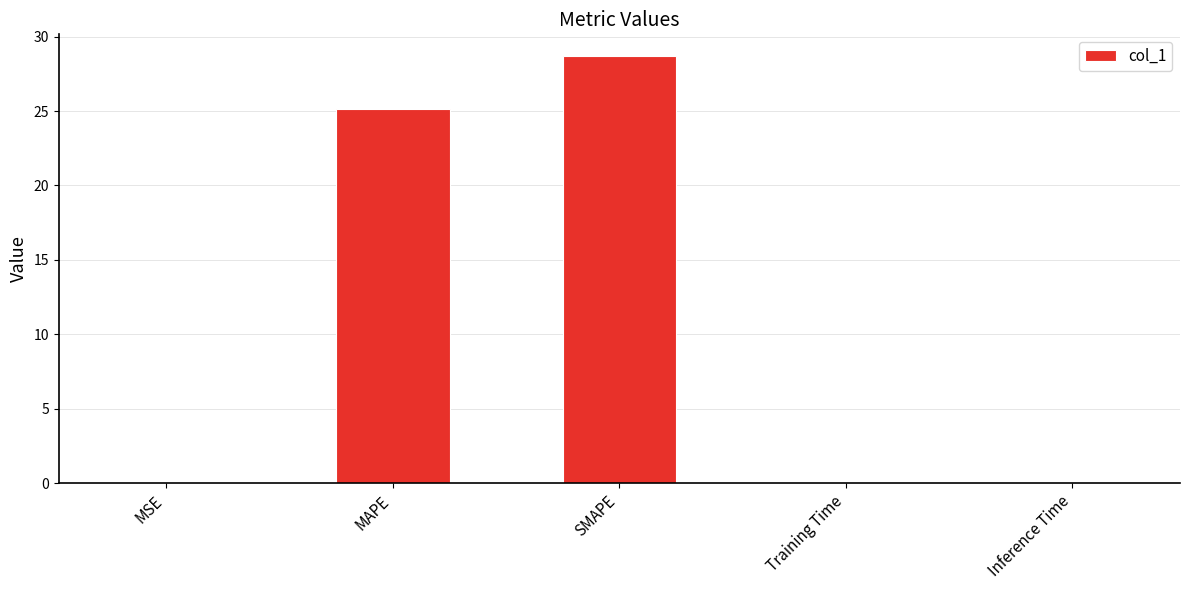

Between Training Time and MAPE, which is larger?

MAPE